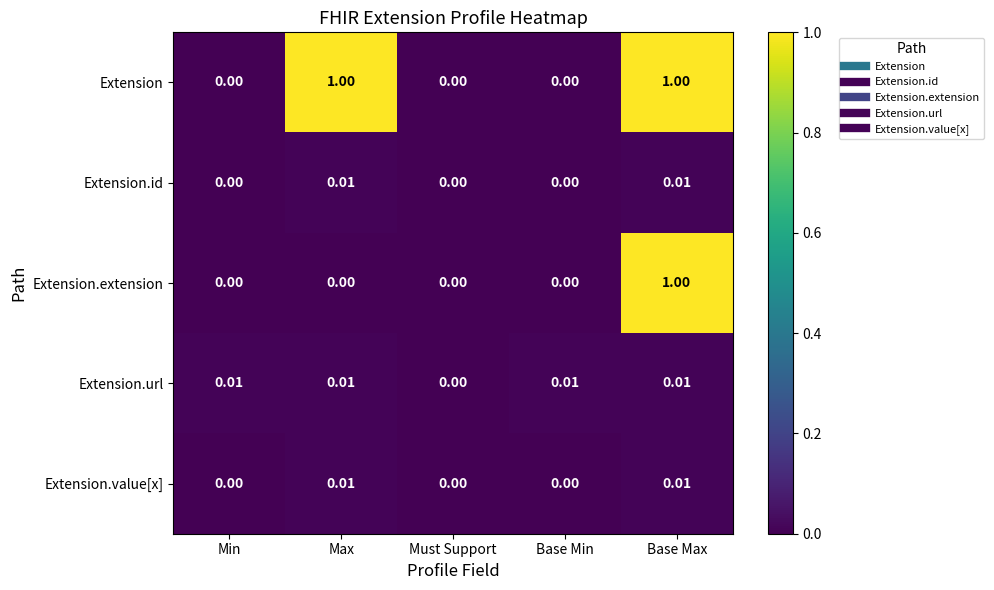

Is the value of Extension.url at Max greater than the value of Extension at Must Support?

Yes